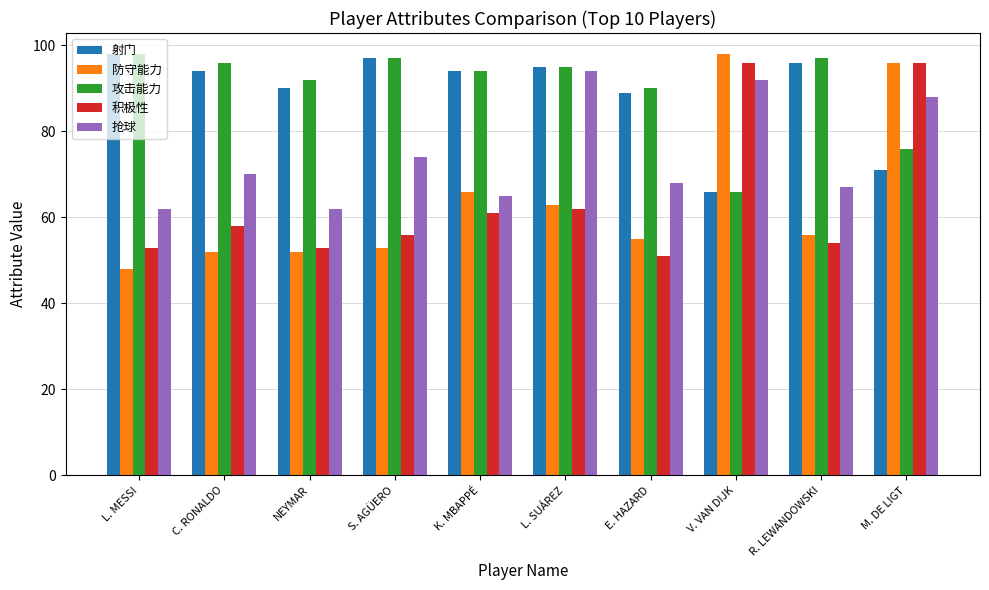

What is the difference between the highest and lowest values at V. VAN DIJK?

32